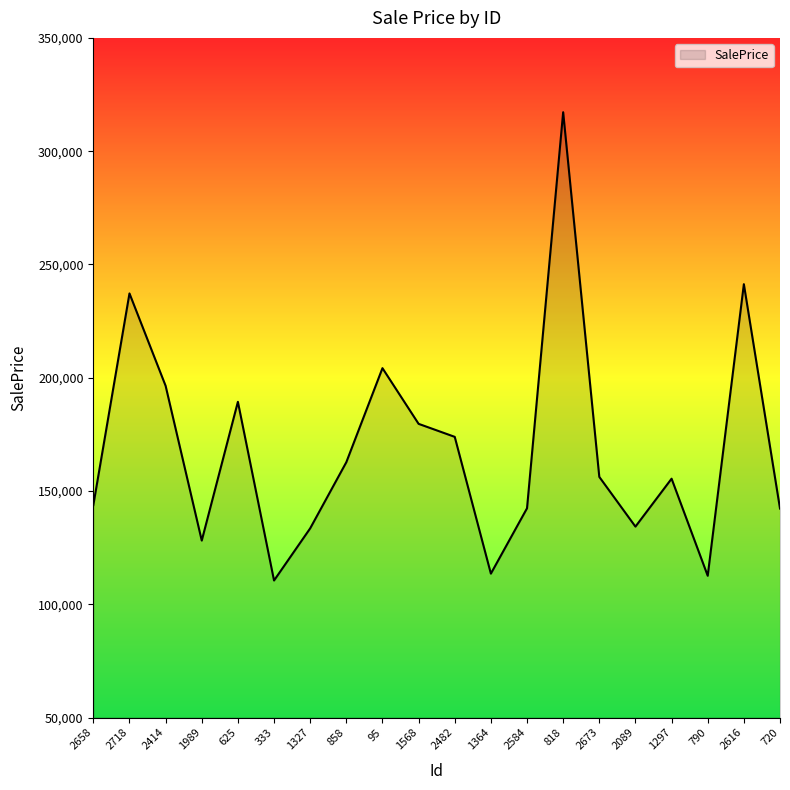

Is it true that the value at 2482 is 173886.6?

True